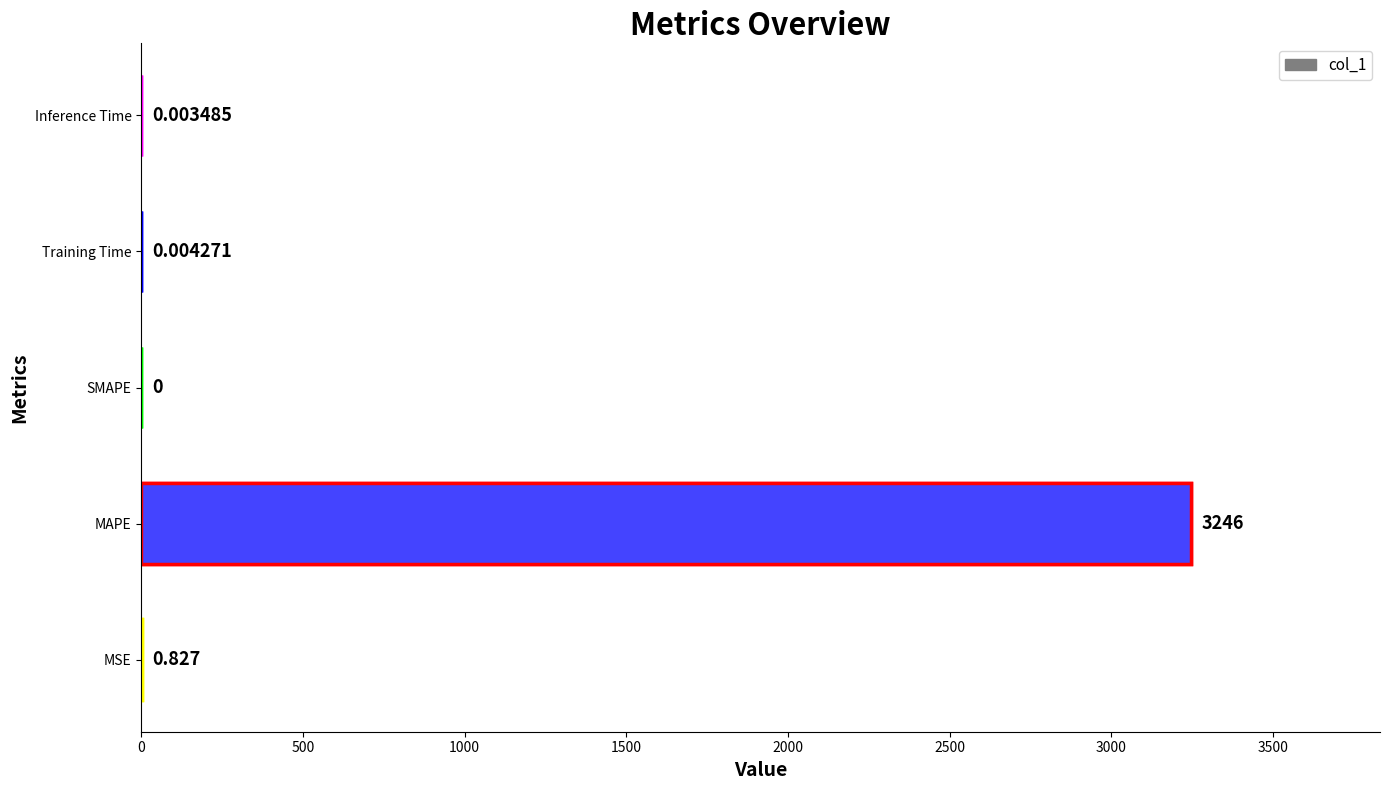

Reading right to left, transcribe all the data shown in this chart.

0.0	0.0	0.0	3246.3	0.8